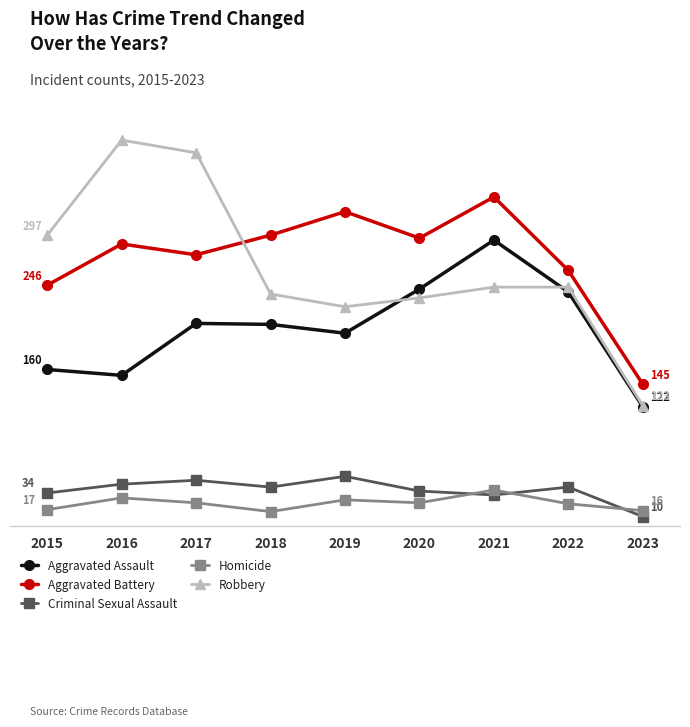

Which series has the largest total across all categories?

Aggravated Battery